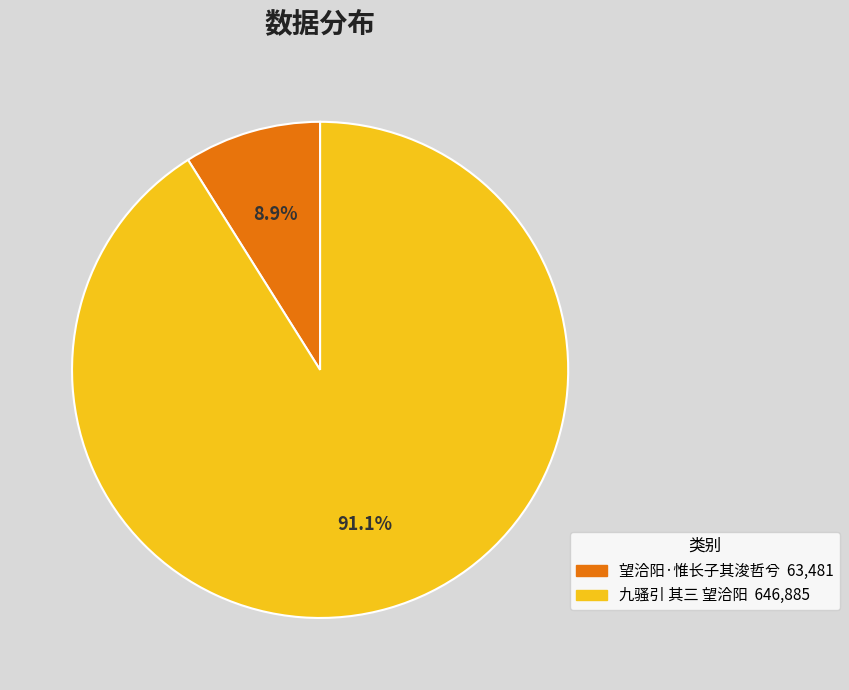

To the nearest percent, what is the combined percentage of 望洽阳·惟长子其浚哲兮 and 九骚引 其三 望洽阳?

100%